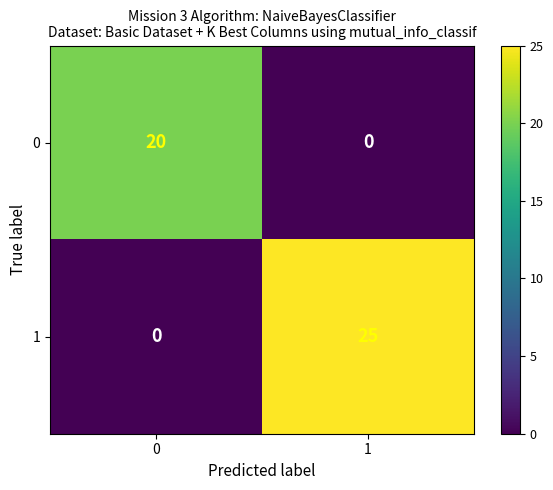

What is the total value across all series at 1?

25